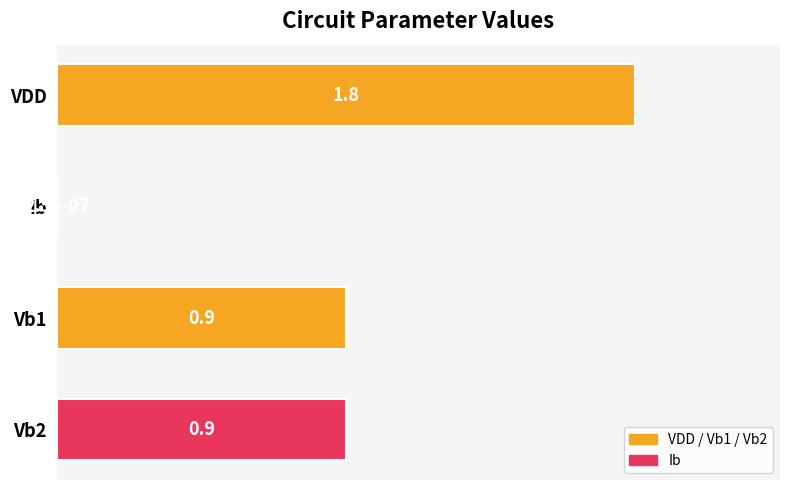

Count the number of categories in the chart.

4